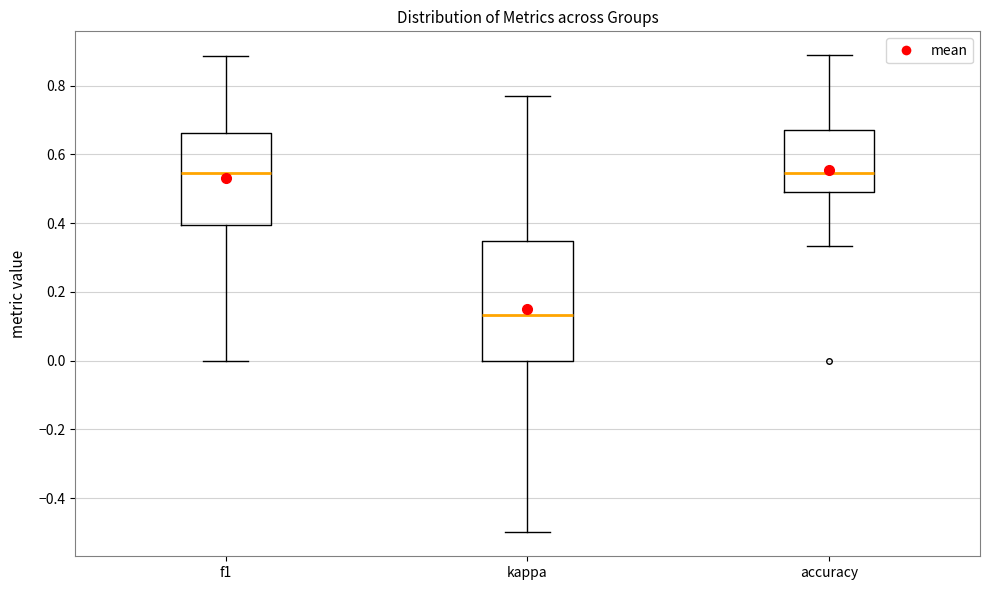

Which box's median line is the lowest?

kappa